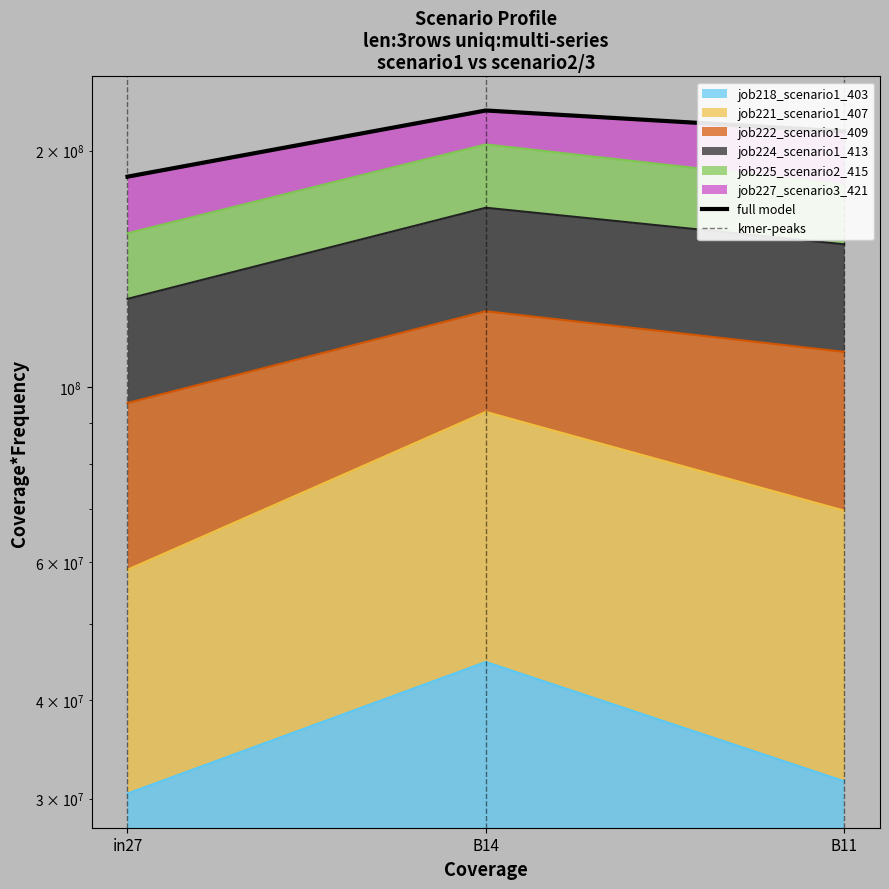

Which category has the highest value across all series?

B14